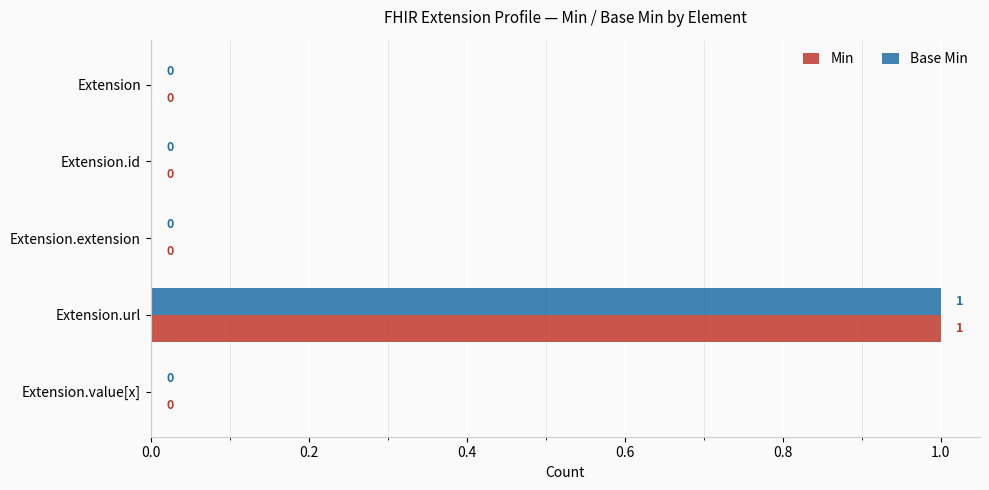

The value of Base Min at Extension.extension is 0. True or false?

True